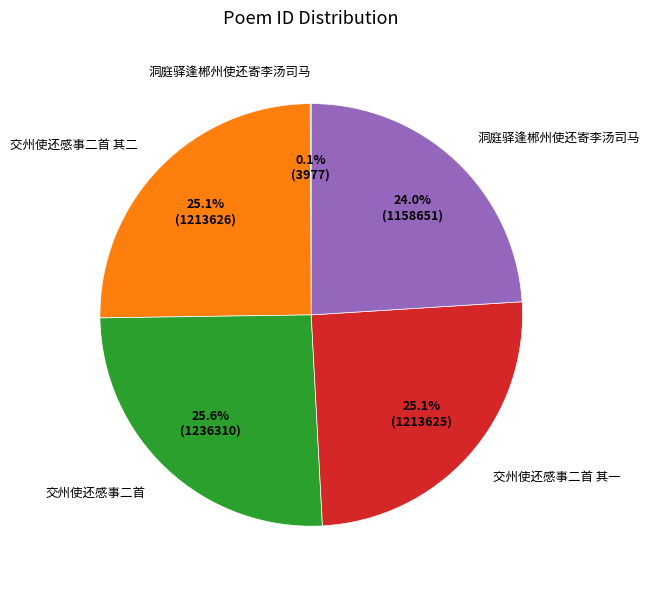

Is there a majority slice in this chart?

No